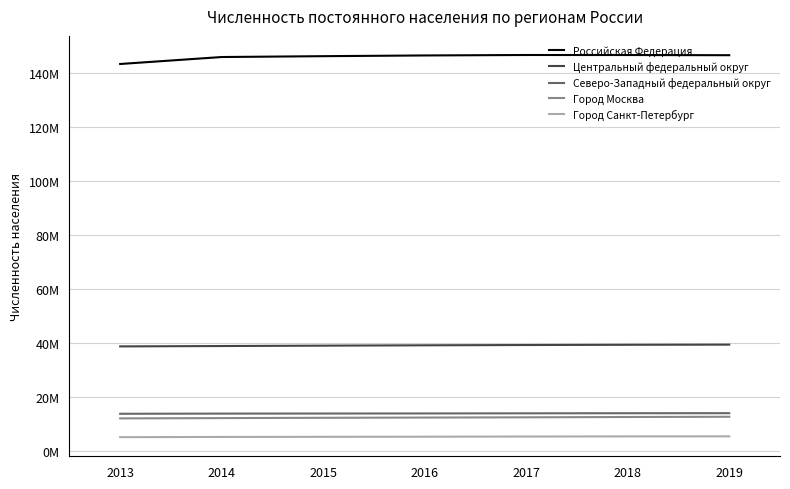

Which series has the largest total across all categories?

Российская Федерация